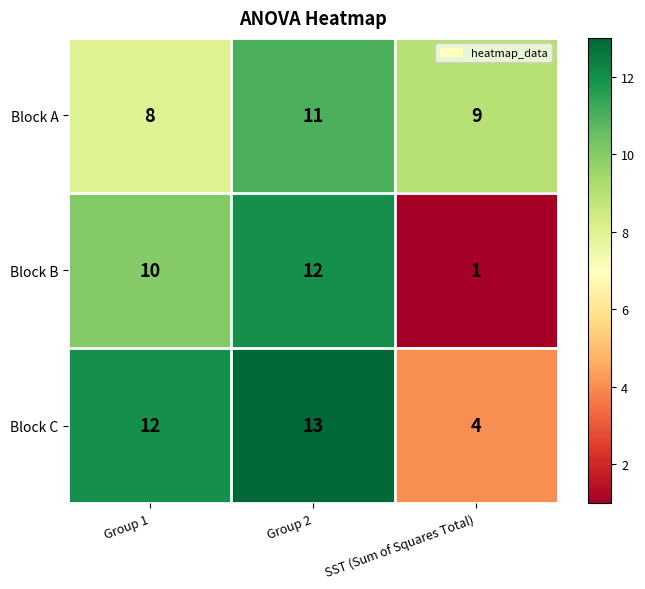

How many Block A values are between 8 and 11?

3